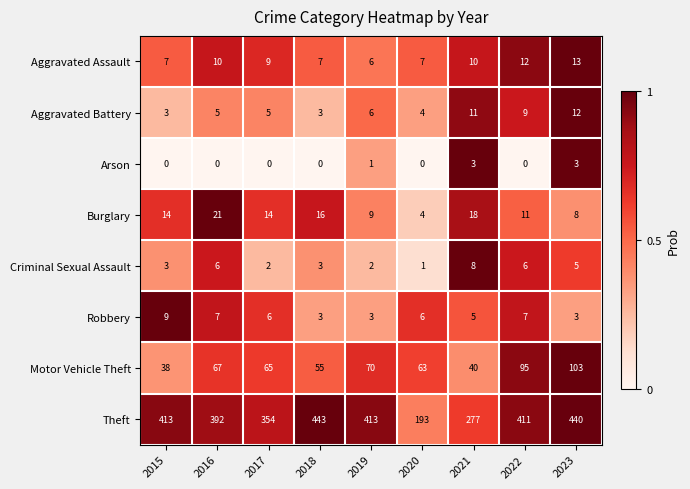

What is the spread (max minus min) of values at 2016?

392